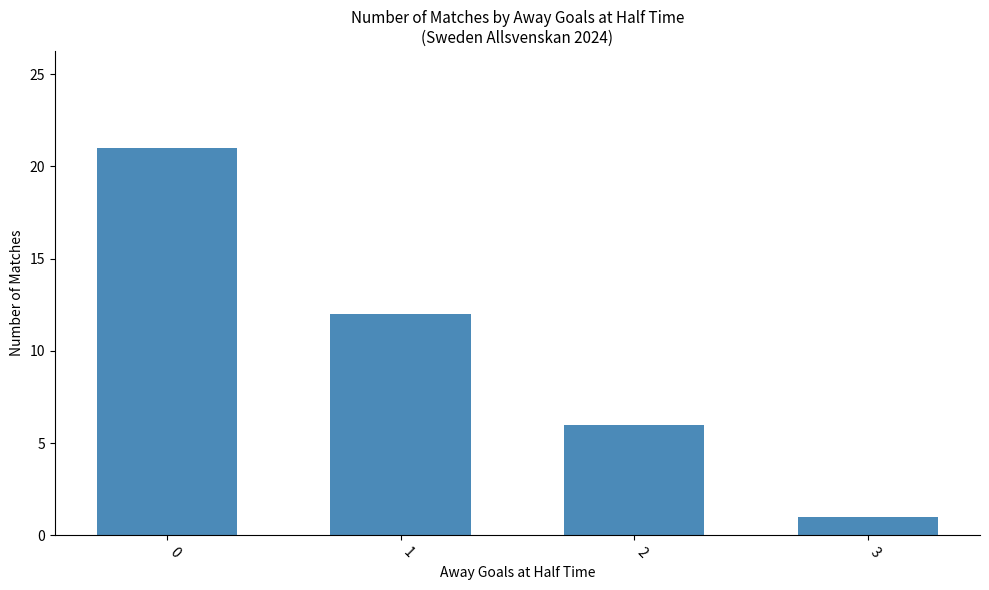

True or false: the data shows 14 at 0.

False